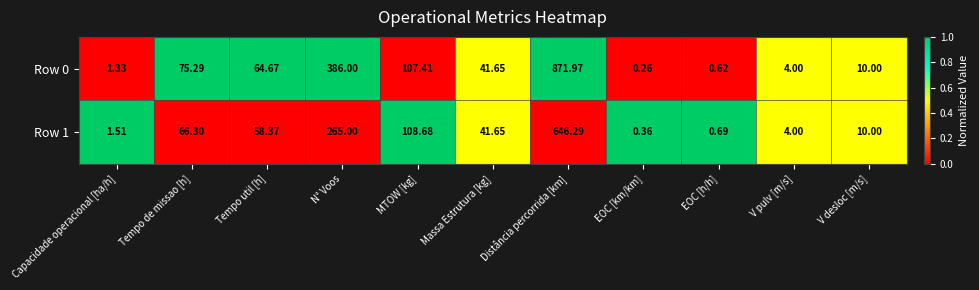

List the labels in order of Row 1 value, smallest first.

EOC [km/km], EOC [h/h], Capacidade operacional [ha/h], V pulv [m/s], V desloc [m/s], Massa Estrutura [kg], Tempo util [h], Tempo de missao [h], MTOW [kg], N° Voos, Distância percorrida [km]